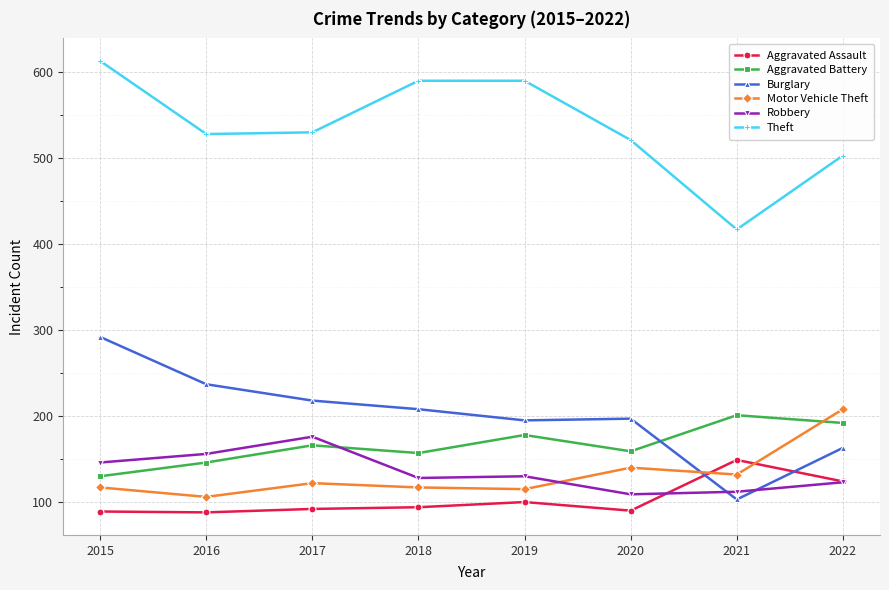

What is the average value of the Aggravated Battery series?

166